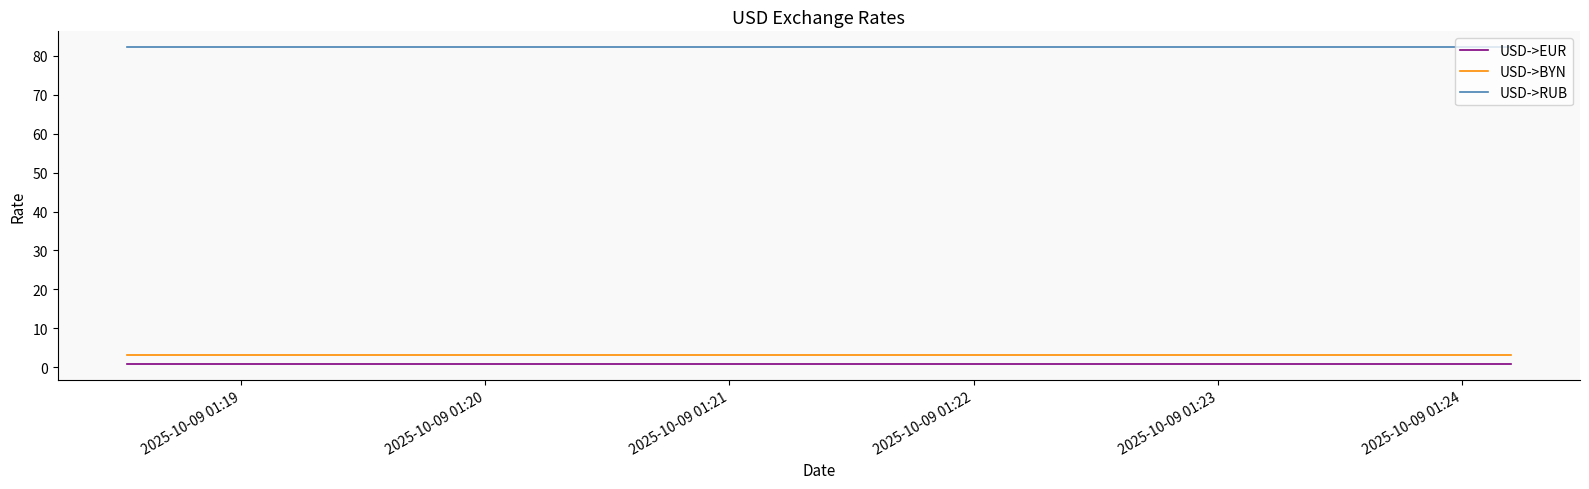

Which series has the largest total across all categories?

USD->RUB